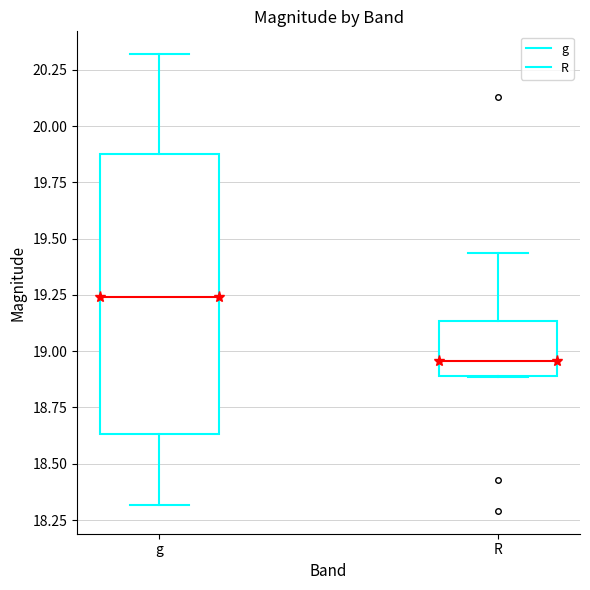

Where is the lower edge of the box for g on the y-axis? The values are not printed on the chart, so give them approximately, as read against the axis.

18.65